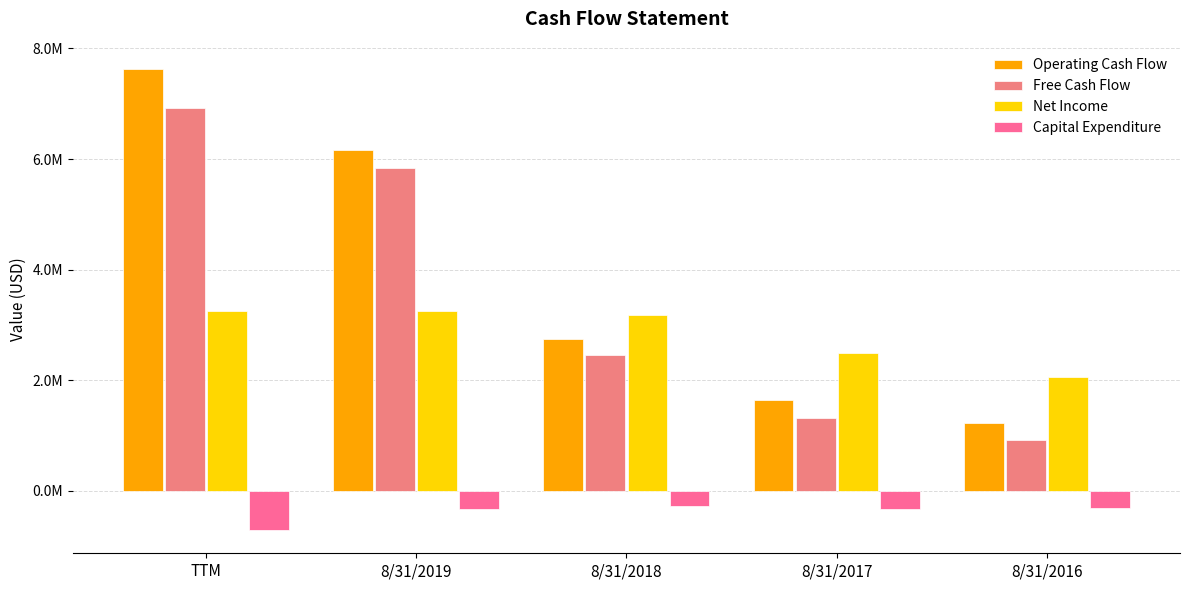

Does the chart contain any negative values?

Yes